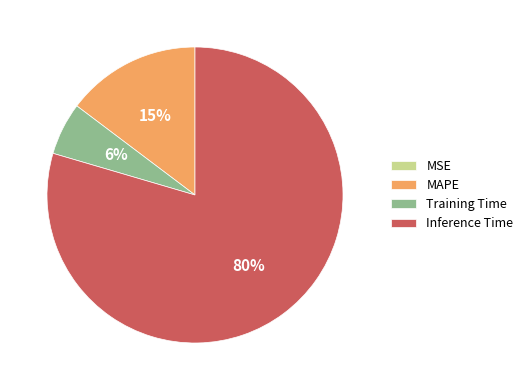

Is there any slice that represents more than half of the pie?

Yes